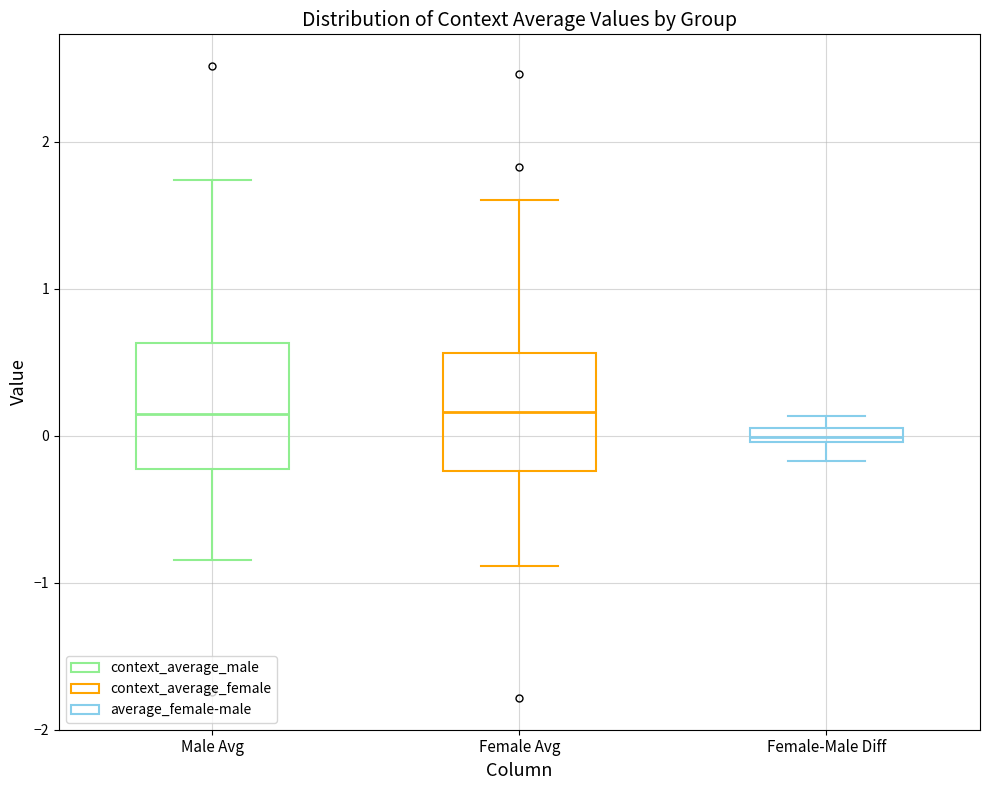

Which box has the lowest median line?

Female-Male Diff